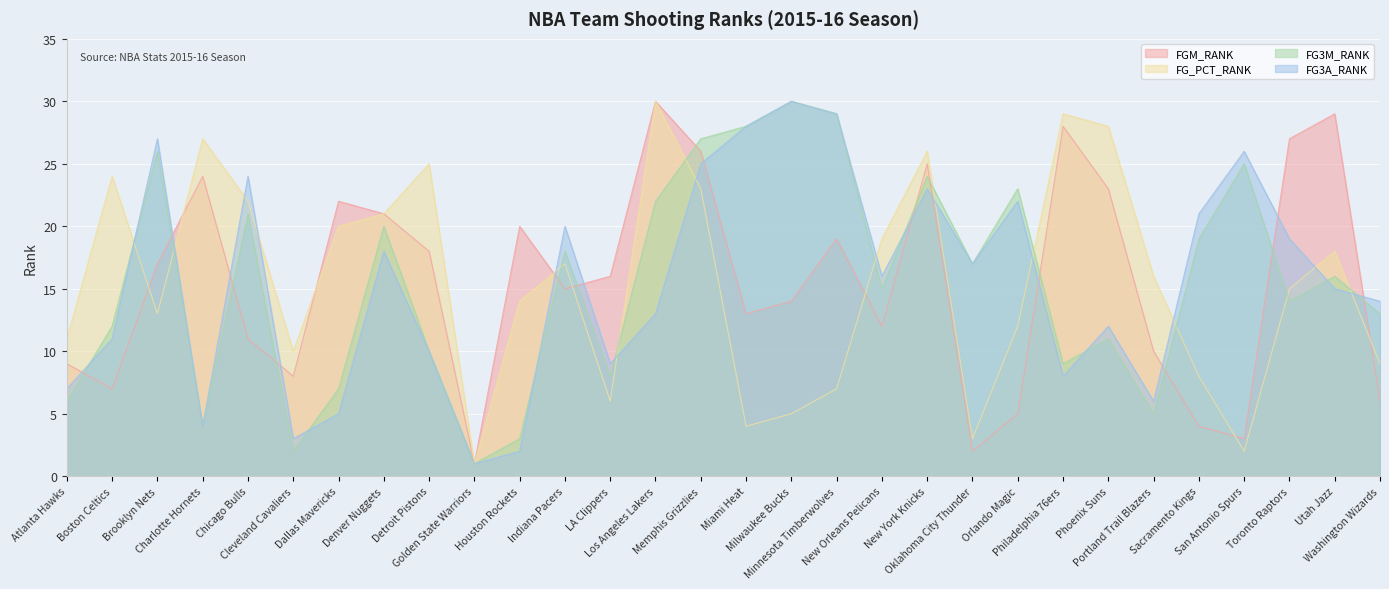

What value does the FGM_RANK series have at Boston Celtics?

7